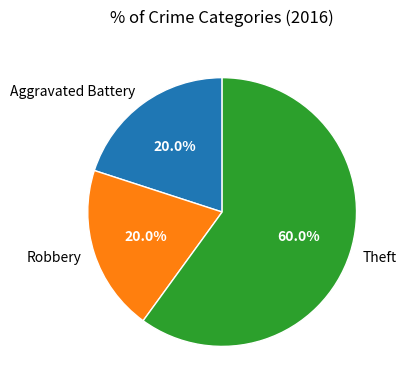

What is the ratio of the value at Theft to the value at Aggravated Battery?

3.0